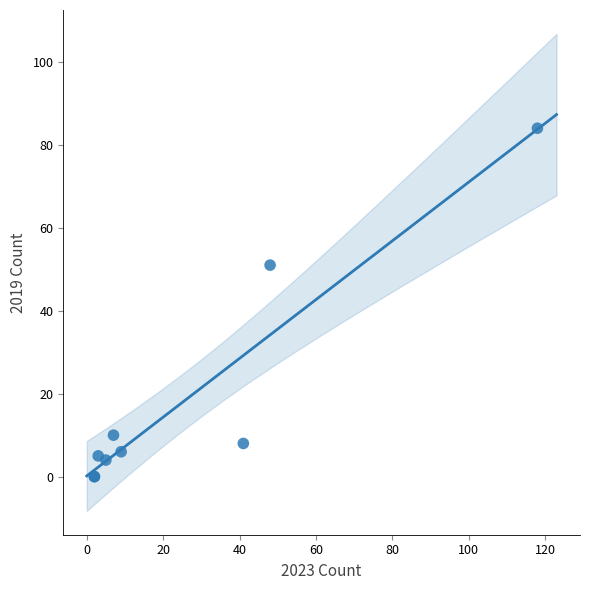

What Y value in the scatter plot is closest to 42?

51